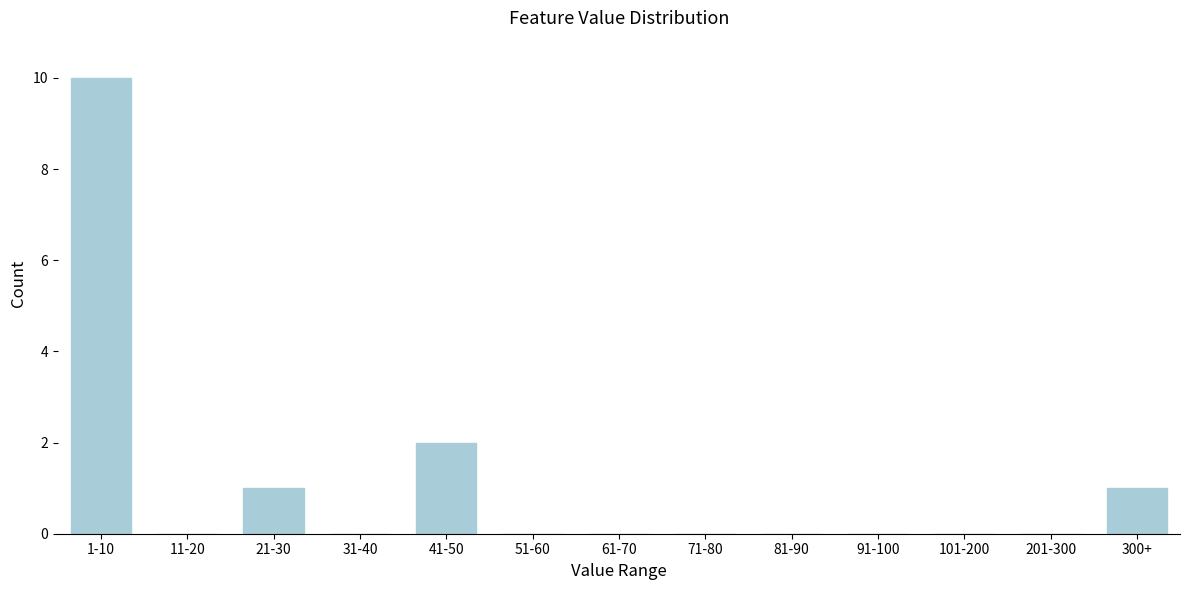

Reading left to right, list all the values displayed in this chart.

1-10=10	11-20=0	21-30=1	31-40=0	41-50=2	51-60=0	61-70=0	71-80=0	81-90=0	91-100=0	101-200=0	201-300=0	300+=1